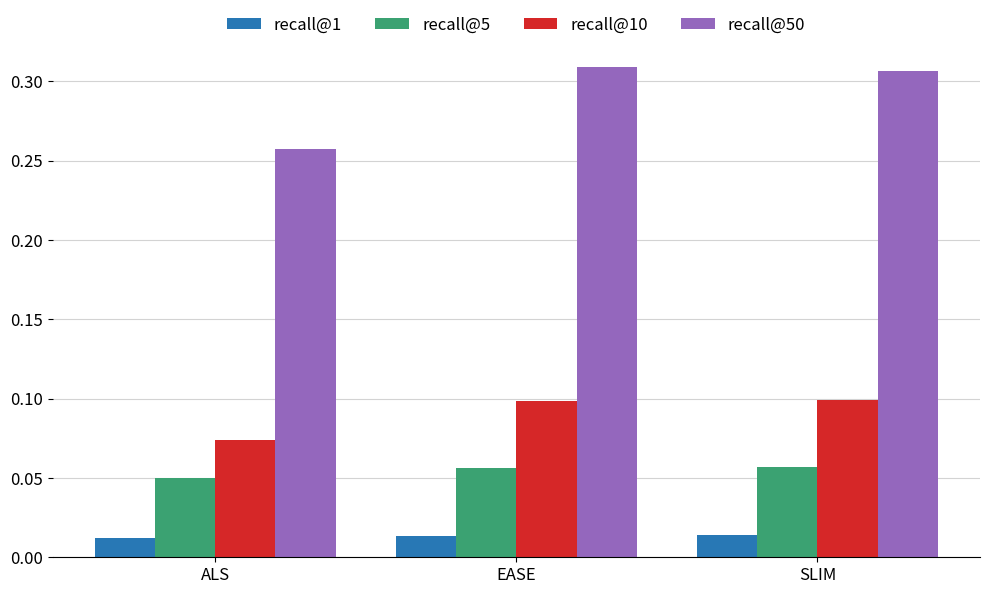

Is the value of recall@1 at EASE greater than the value of recall@50 at EASE?

No